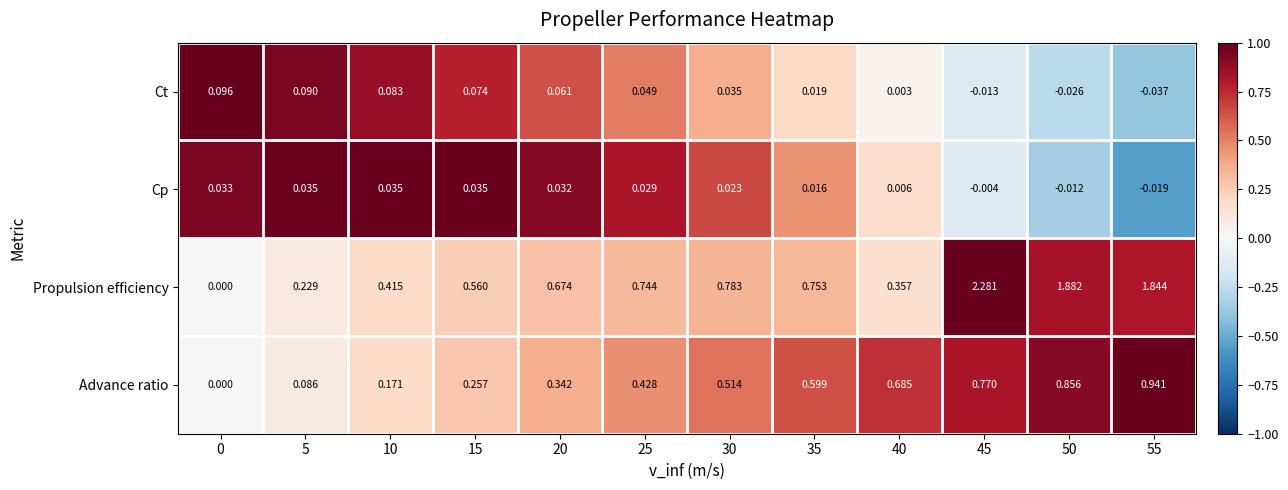

Rank the series at 35 from highest to lowest value.

Propulsion efficiency, Advance ratio, Ct, Cp